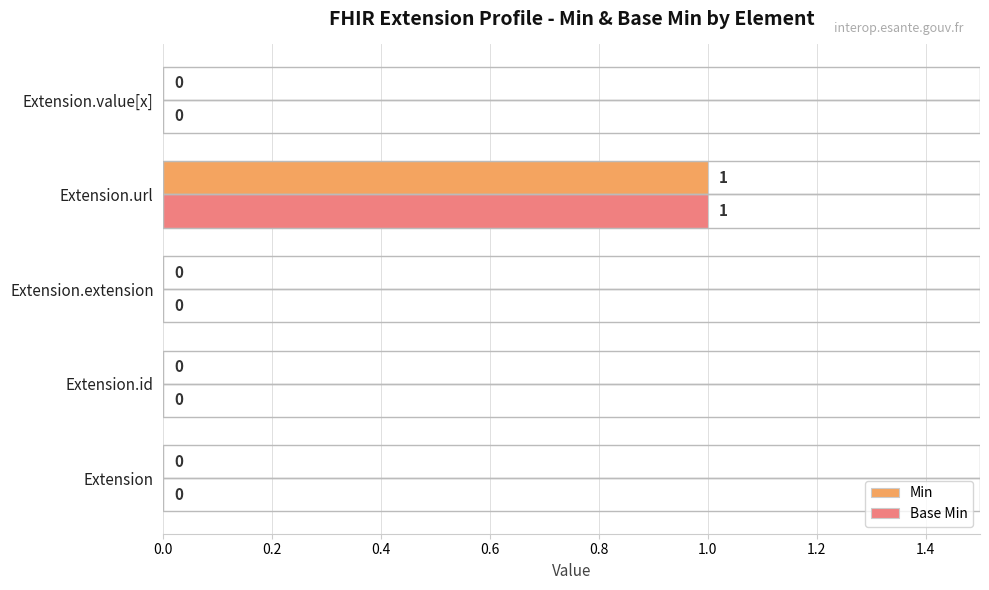

What are all the series names shown in the legend?

Min, Base Min